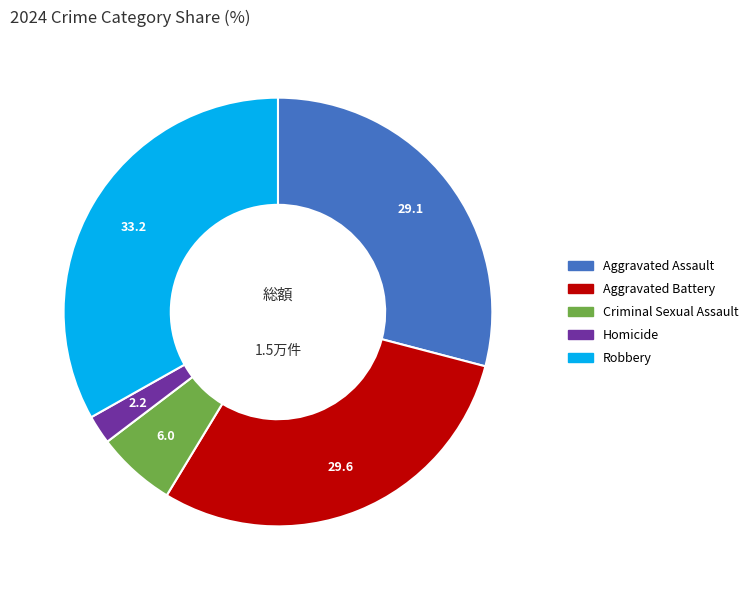

Is the sum of Homicide and Robbery greater than half?

No